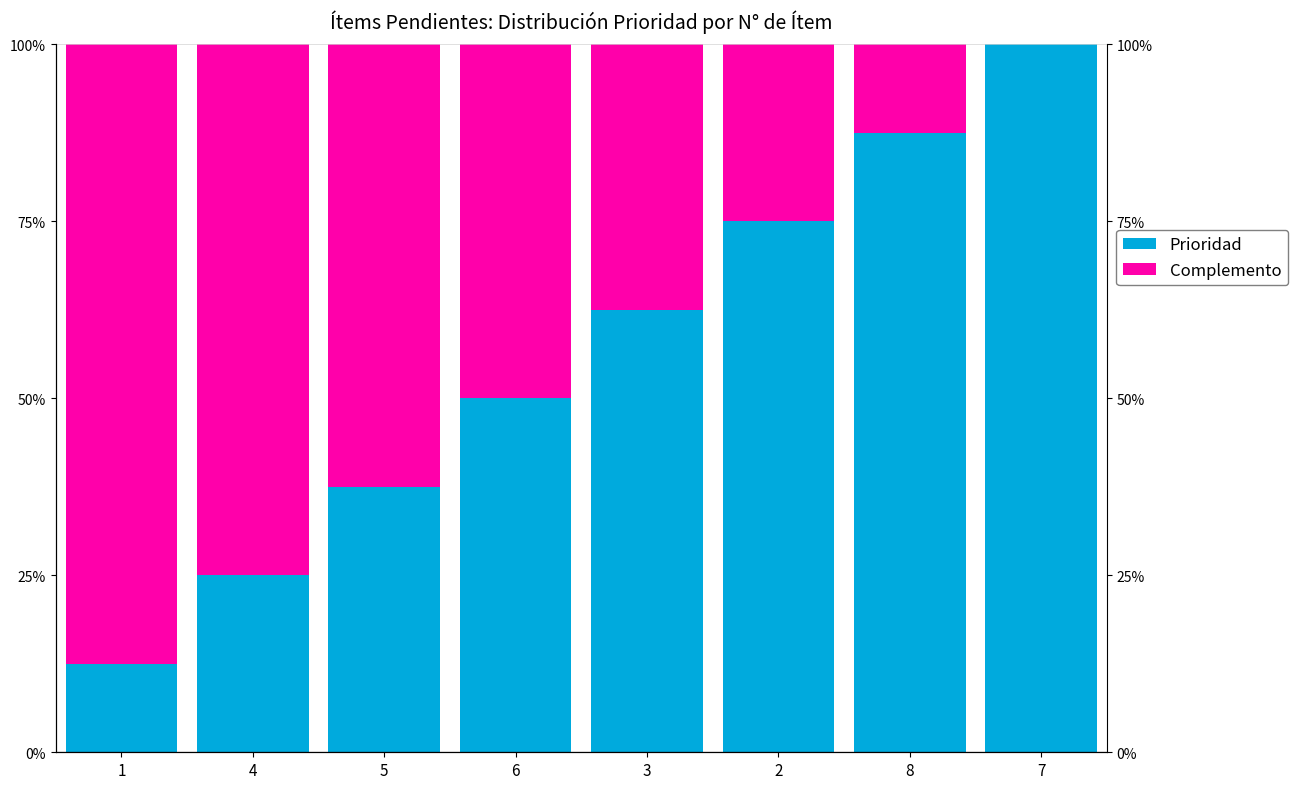

Reading left to right, what are all the values shown in this chart?

Prioridad: 1=0.1	4=0.2	5=0.4	6=0.5	3=0.6	2=0.8	8=0.9	7=1.0
Complemento: 1=0.9	4=0.8	5=0.6	6=0.5	3=0.4	2=0.2	8=0.1	7=0.0